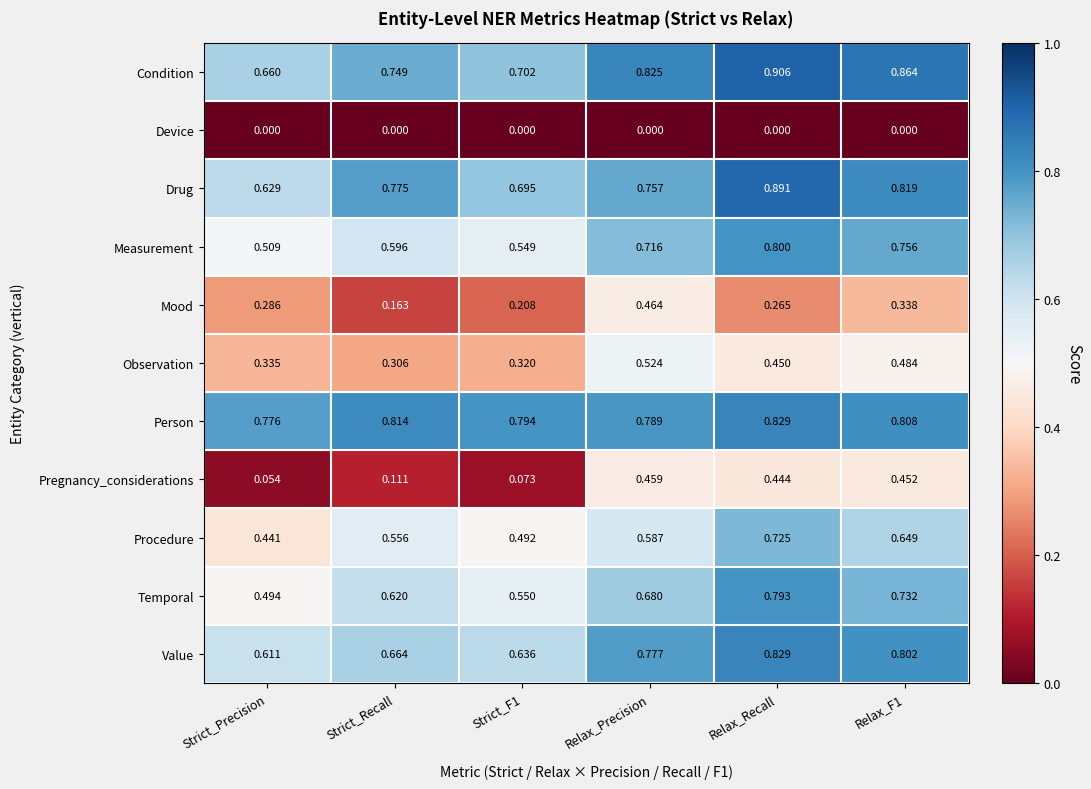

Which category has the highest value across all series?

Relax_Recall